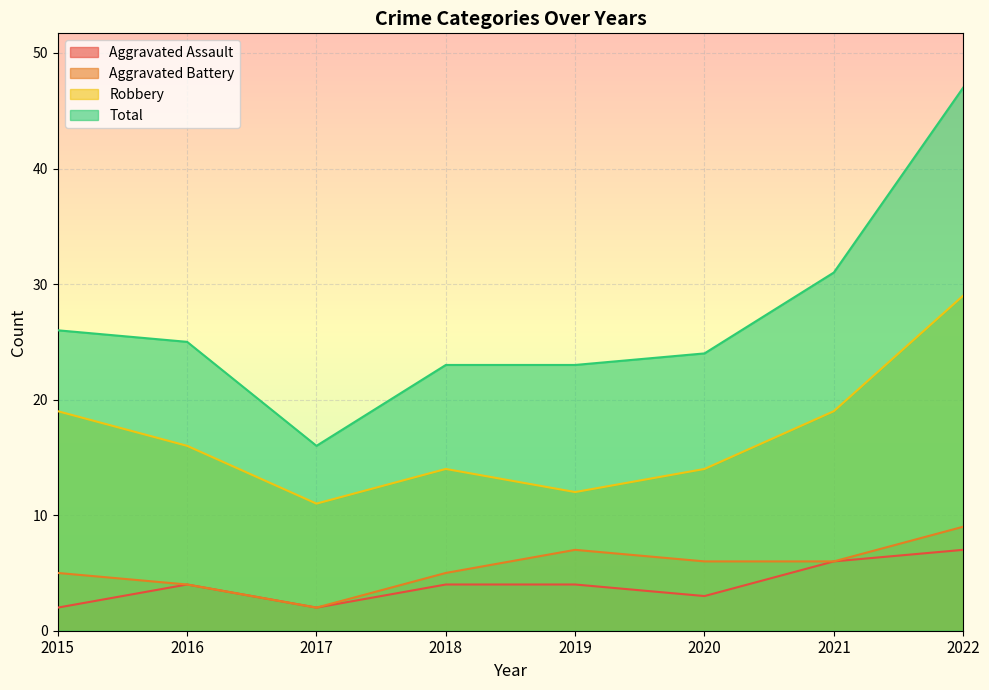

What is the value of the Total point at the 2nd from the left?

25